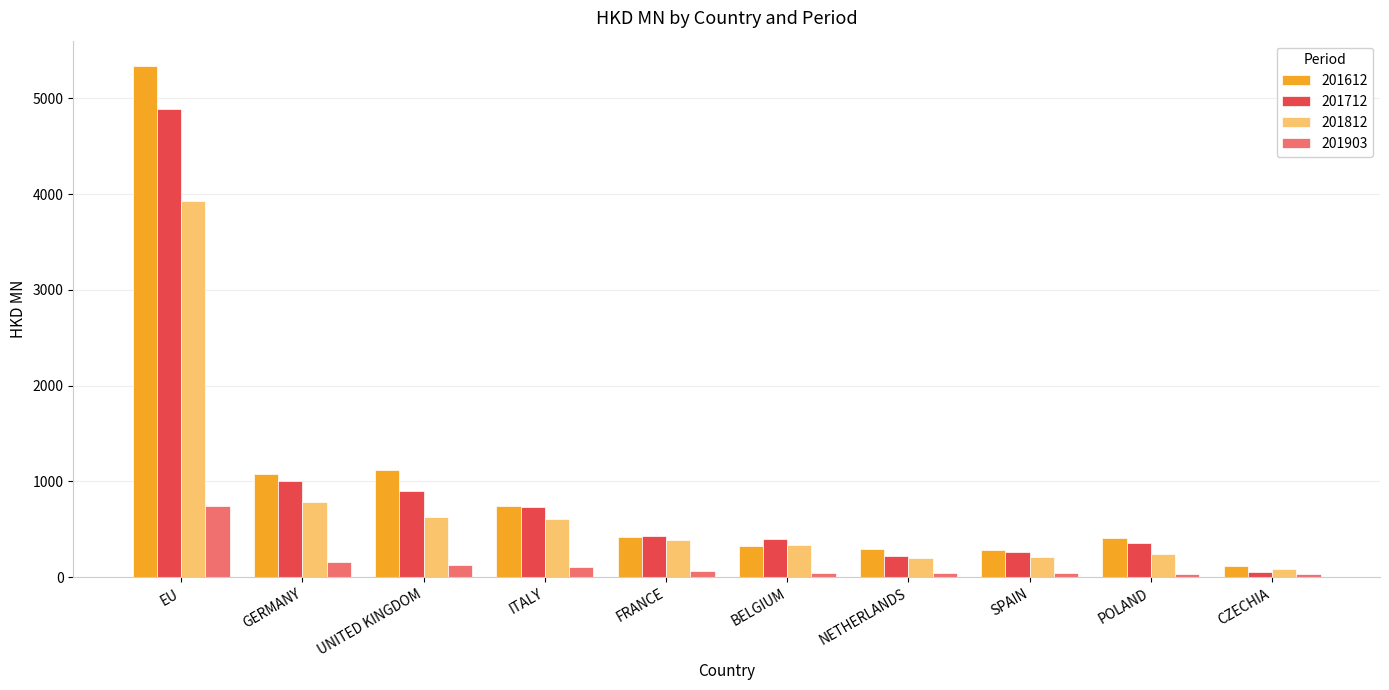

Which series has the widest spread of values?

201612